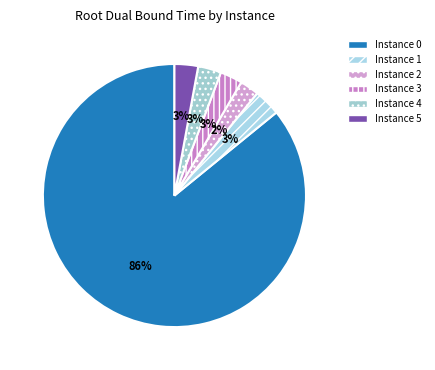

Is there a majority slice in this chart?

Yes